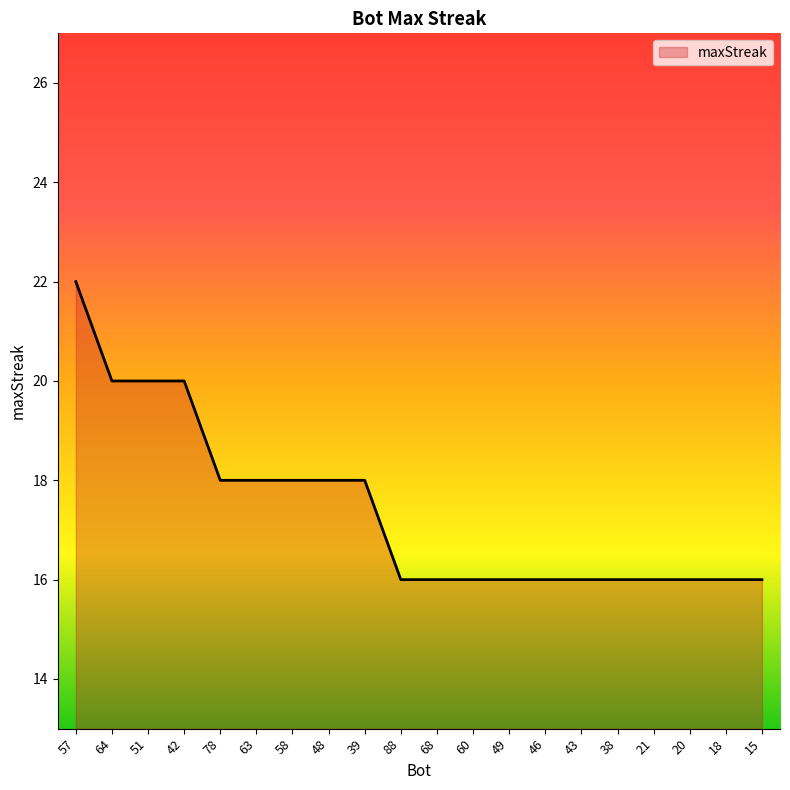

What position from the right is 88?

11